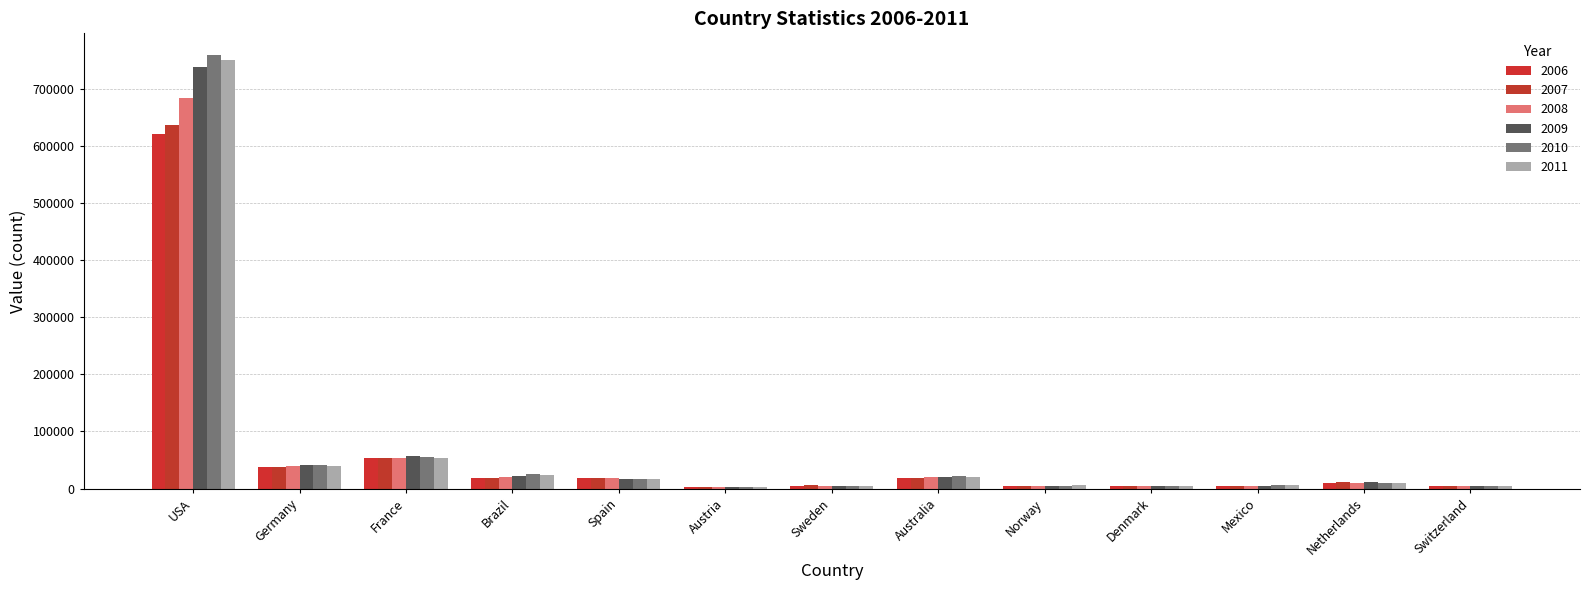

What is the difference between the maximum and minimum values in the 2006 series?

617600.0